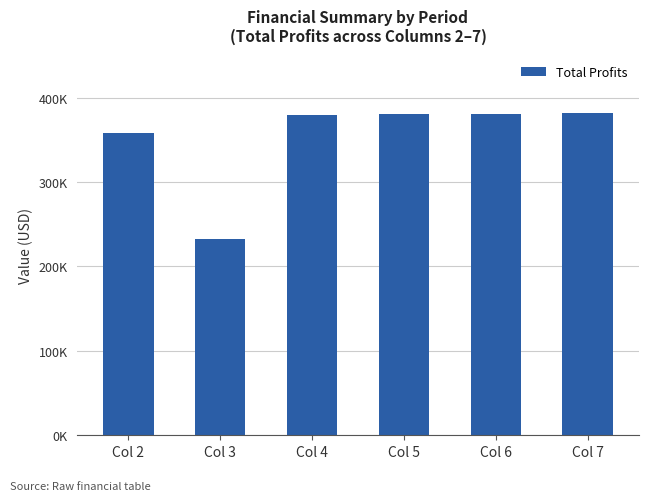

What is the approximate value at Col 5?

380064.1